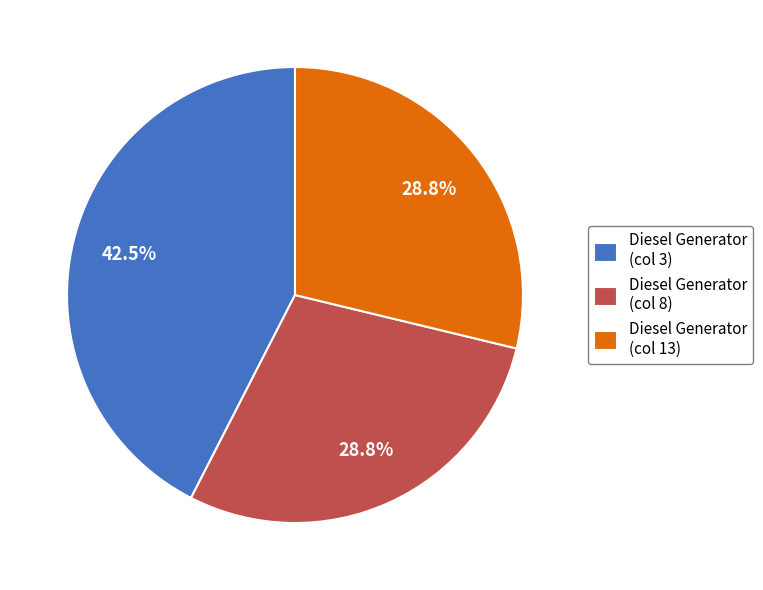

How many segments does this pie chart have?

3